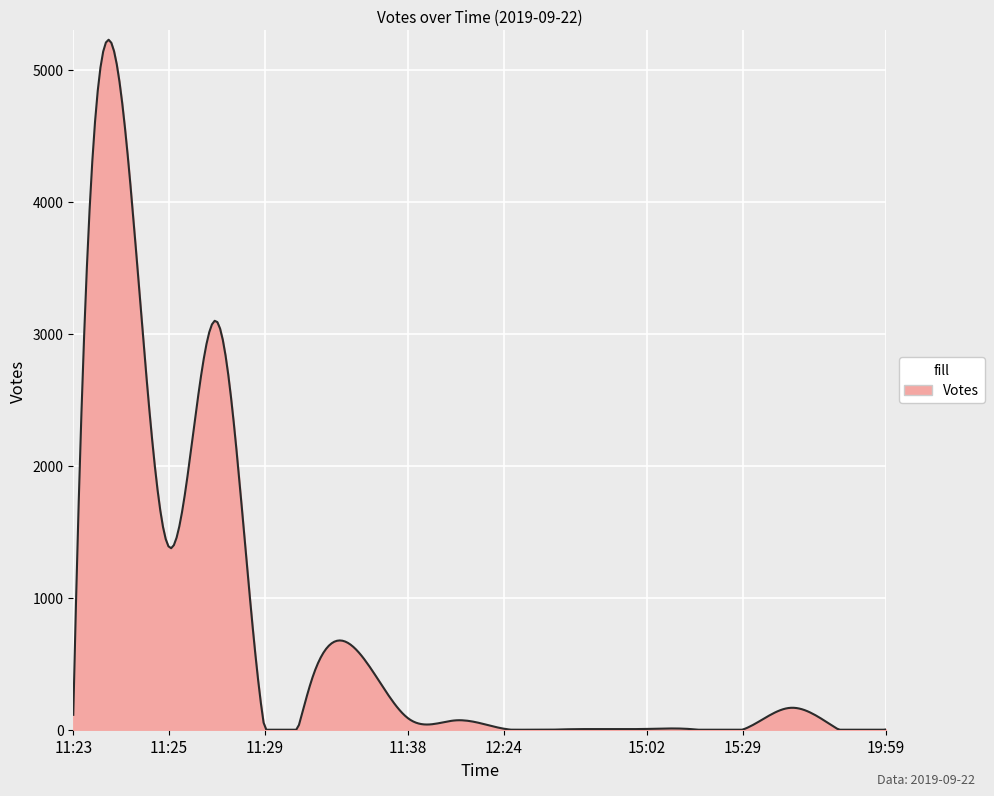

How many lines are shown in the chart?

1